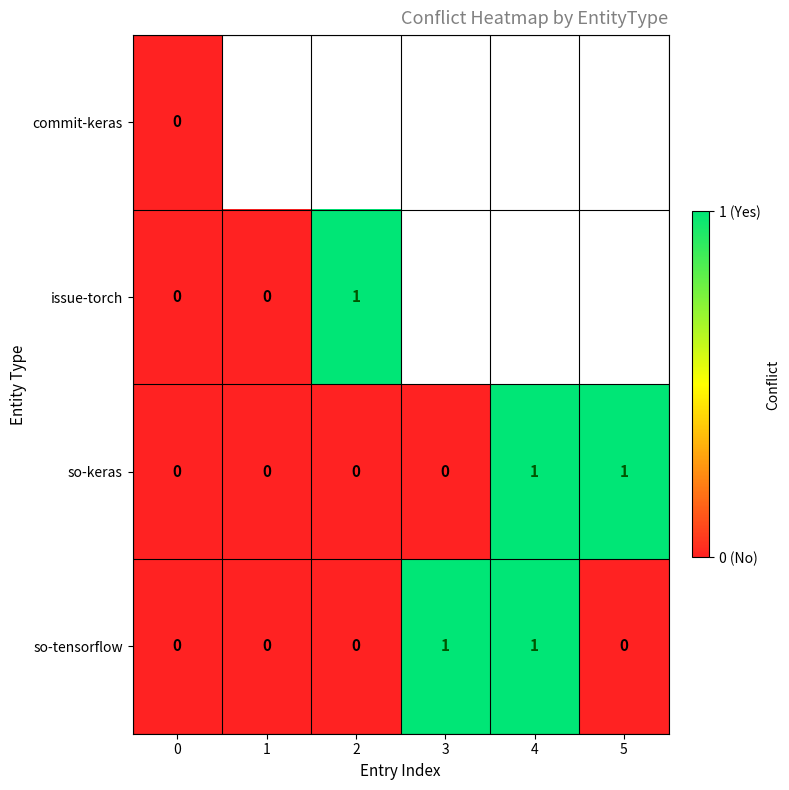

The value of so-keras at 3 is -1. True or false?

False